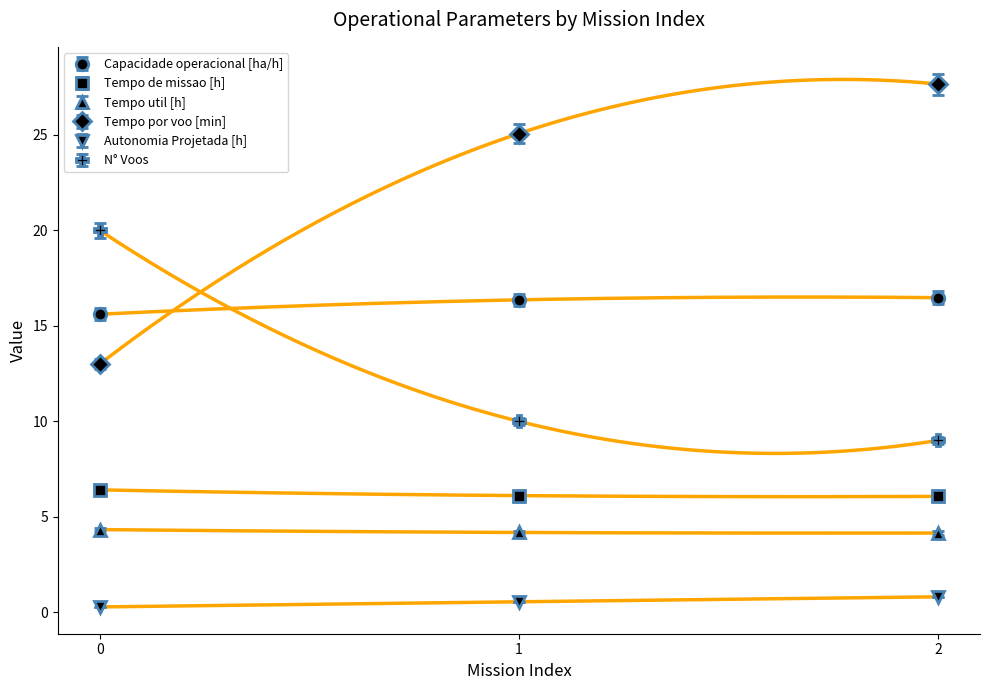

True or false: Tempo por voo [min] has a value of 27.7 at 2.

True